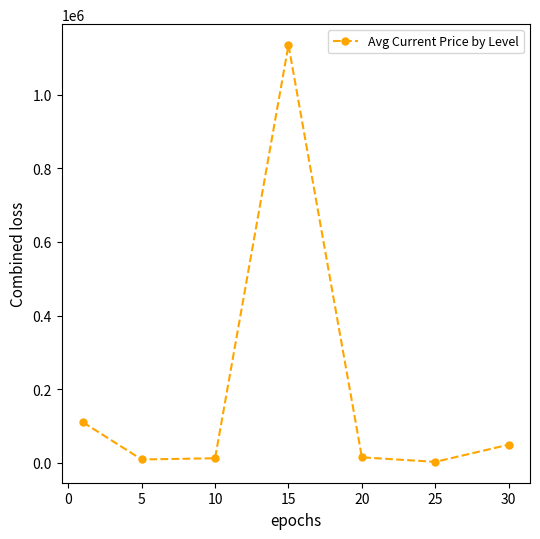

How many interior local valleys (lower than both neighbors) does the data have?

2